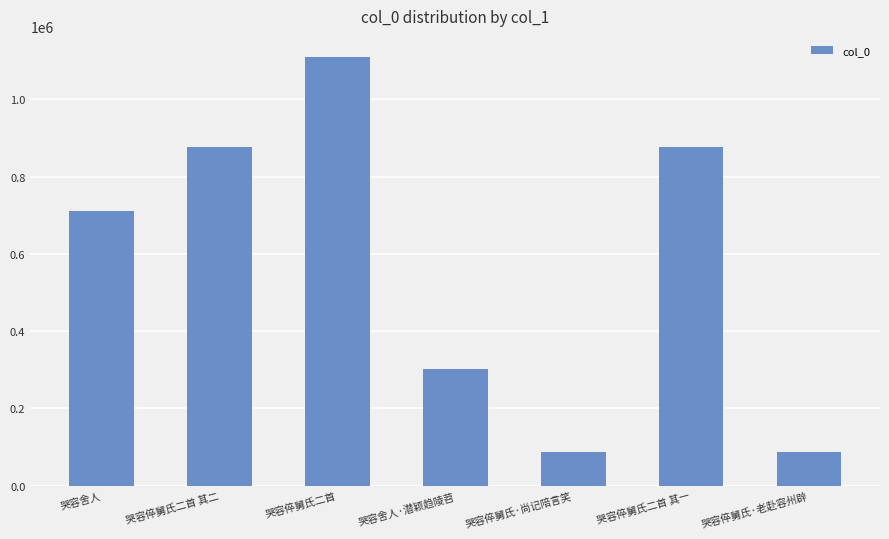

True or false: the data shows 303120 at 哭容舍人·潜颖趋陵苕.

True